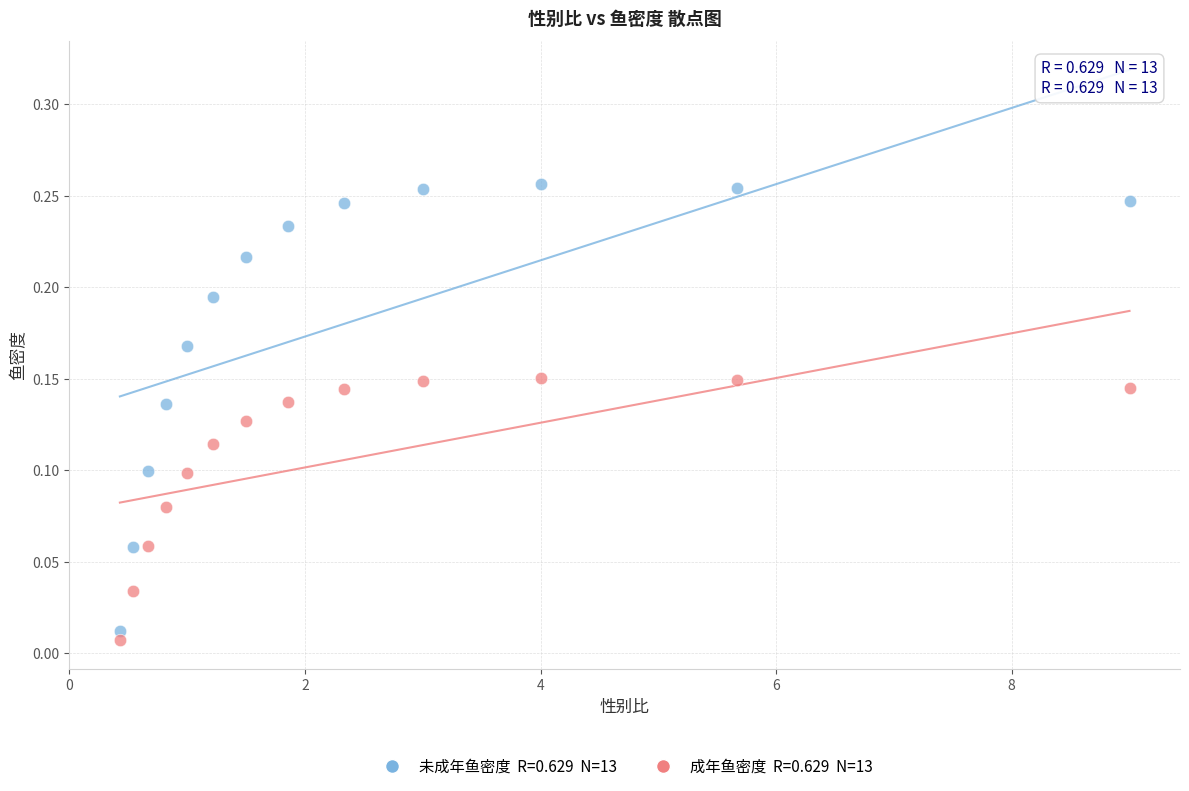

How many points are shown in the scatter plot?

26